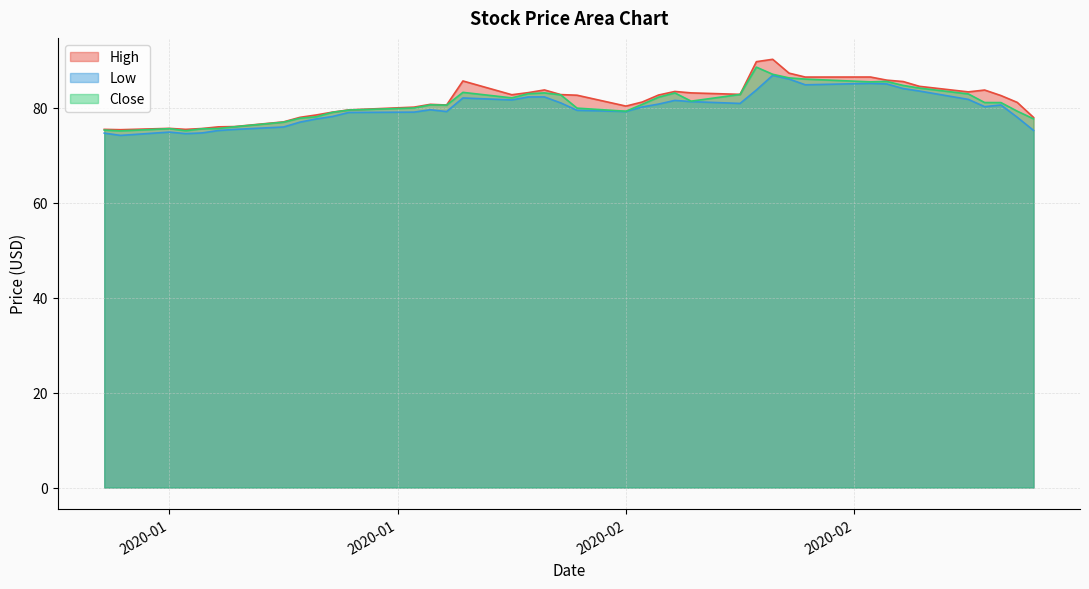

Which series has the widest spread of values?

High